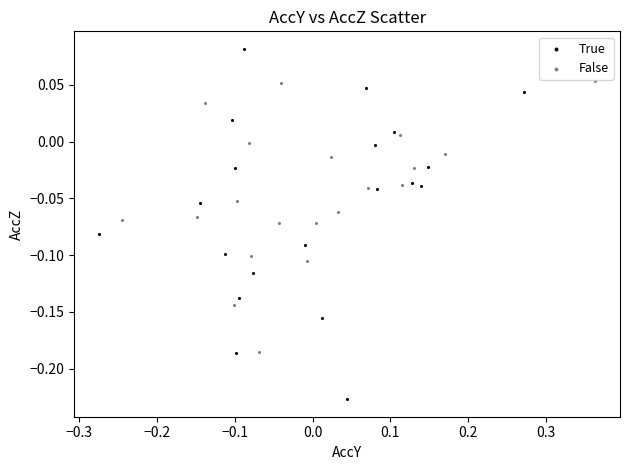

Which series contains the highest Y value?

True